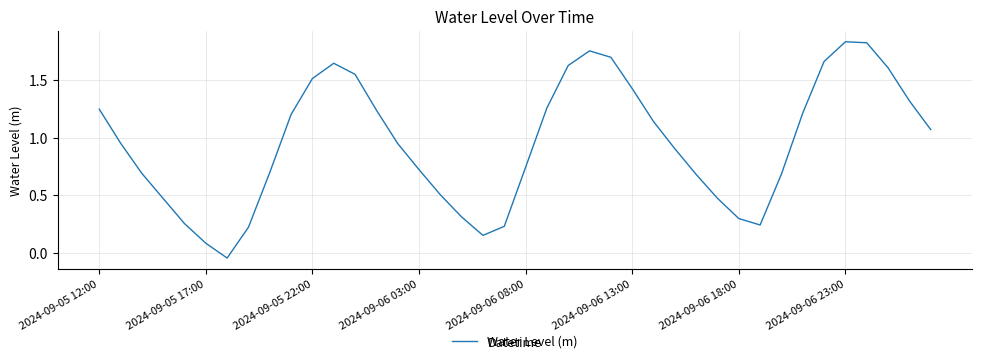

How many points are lower than both their immediate neighbors (excluding endpoints)?

3